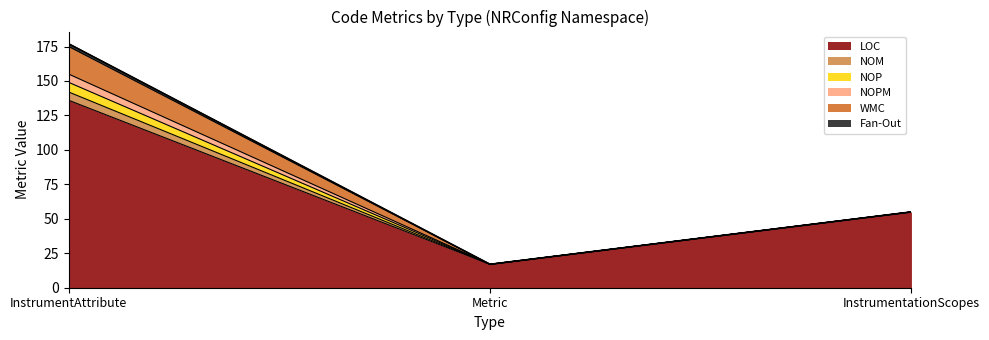

Reading left to right, transcribe all the data shown in this chart.

LOC: 136	17	55
NOM: 6	0	0
NOP: 7	0	0
NOPM: 6	0	0
WMC: 20	0	0
Fan-Out: 2	0	0